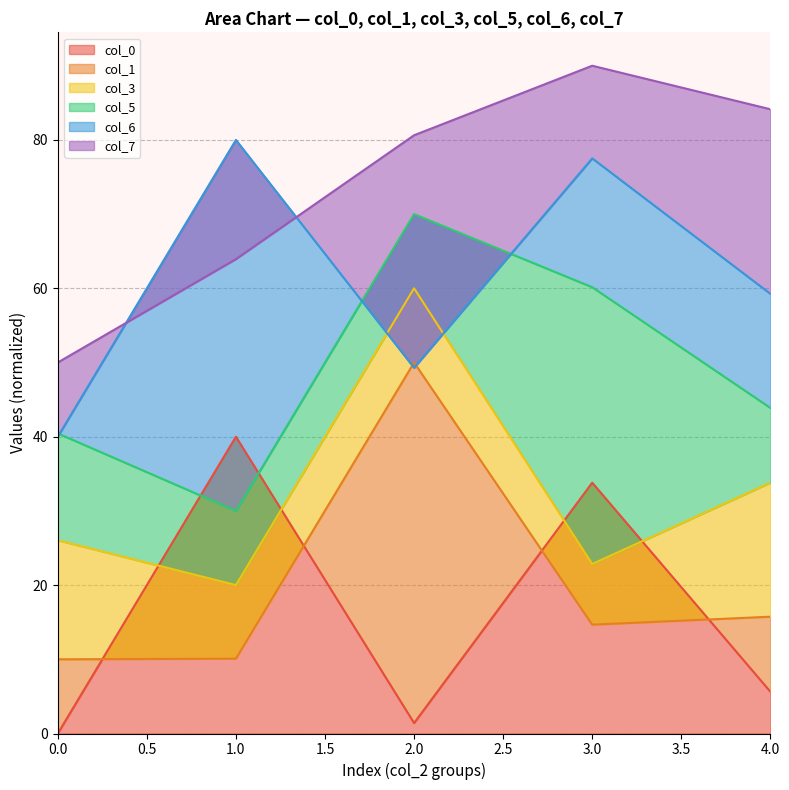

The value of col_0 at 3.0 is 52.6. True or false?

False